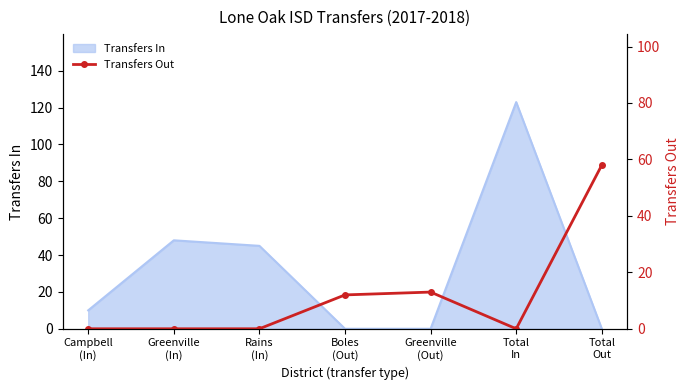

True or false: the data shows -40 at Greenville
(In).

False